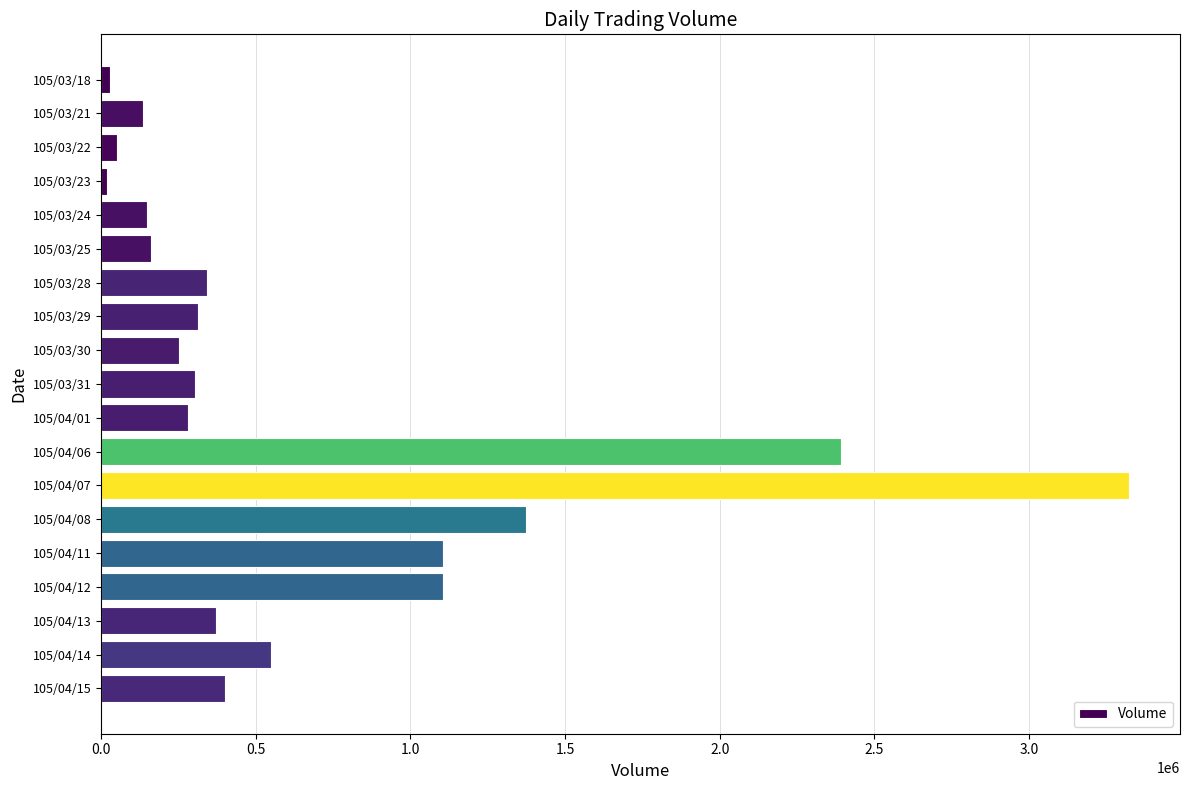

What is the difference between the maximum and second lowest values?

3292000